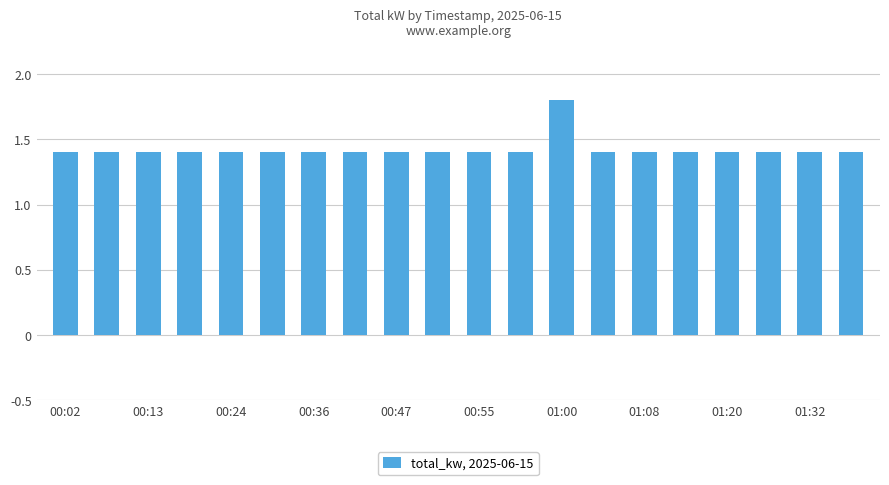

What is the value of the 3rd bar from the left?

1.4